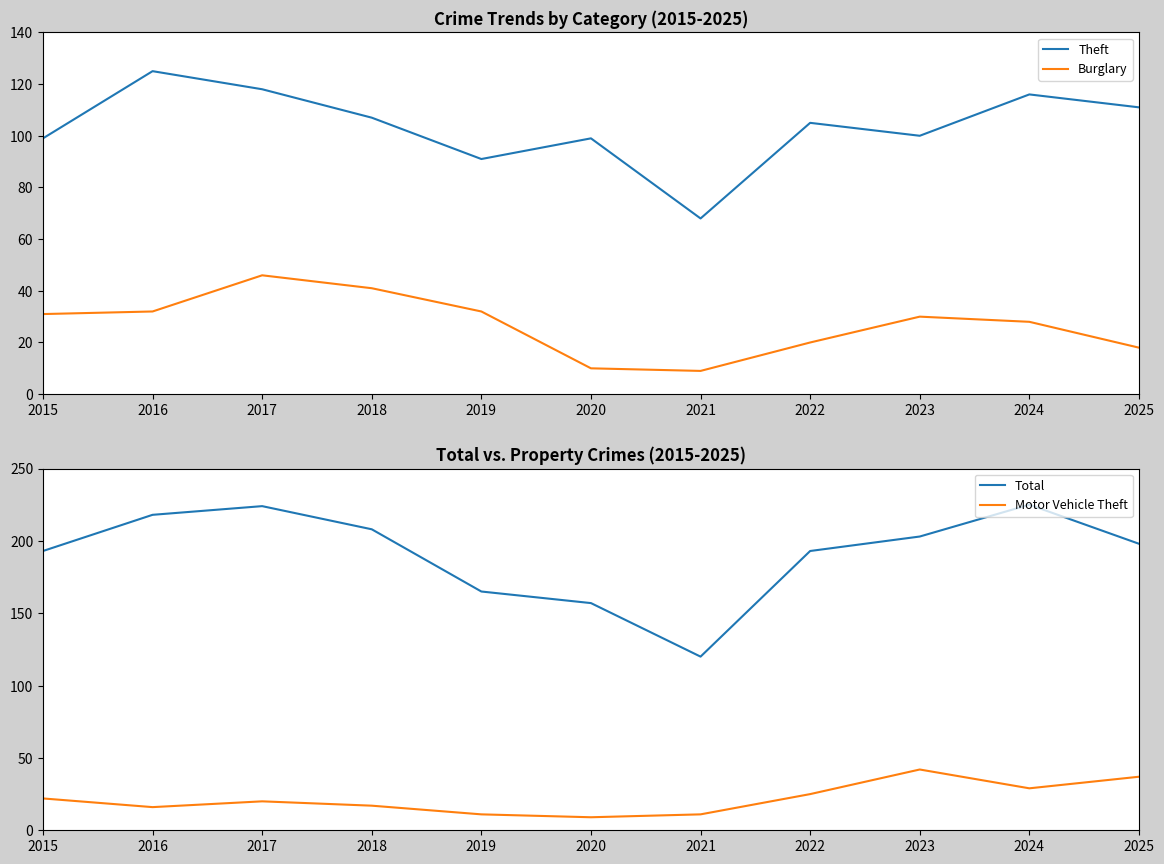

How many lines are shown in the chart?

4